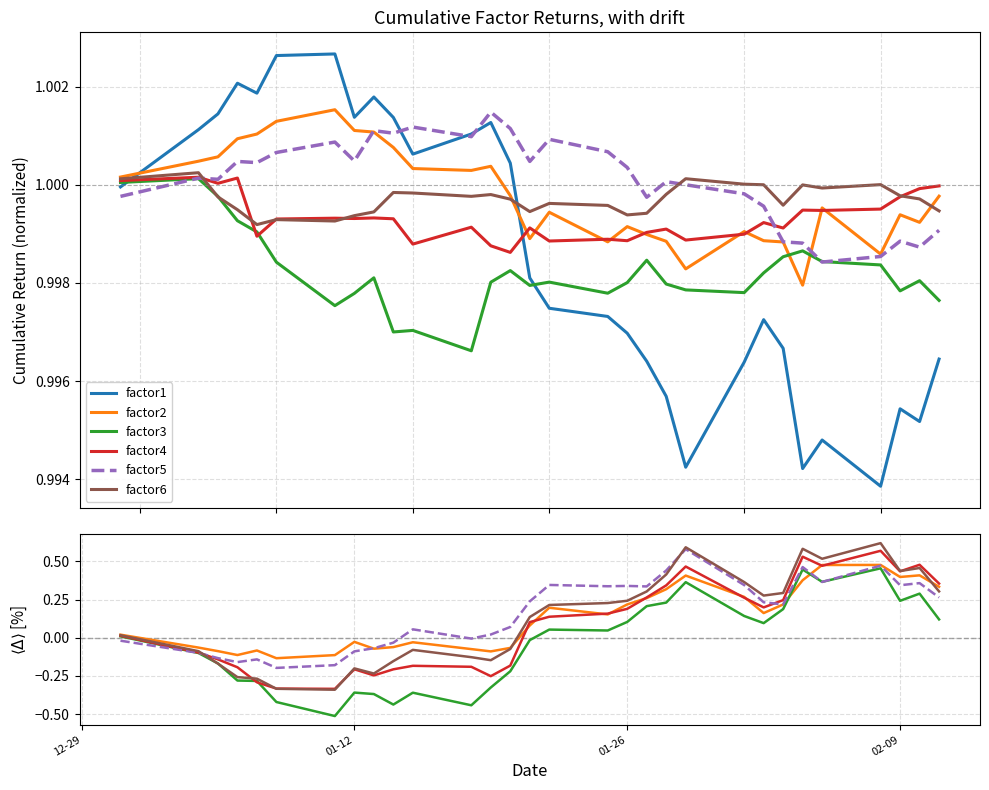

Count the number of data series in this chart.

6